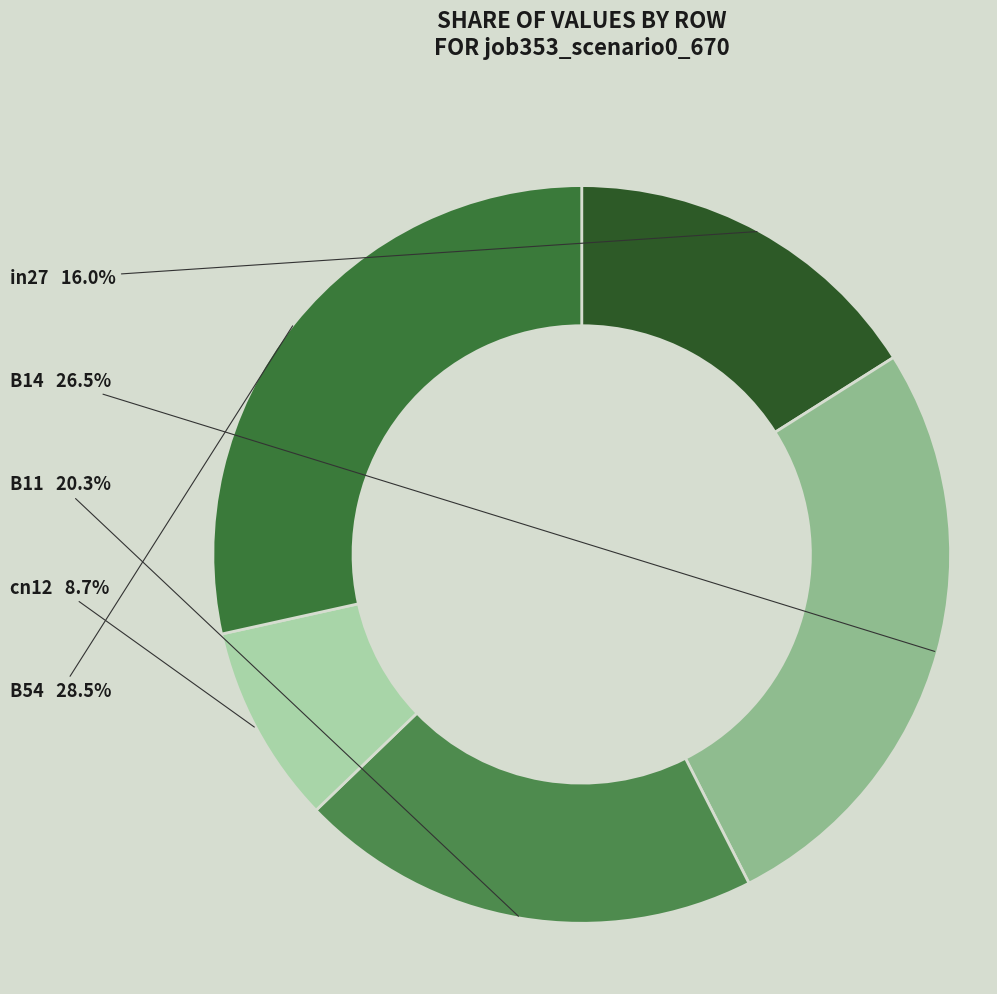

Does any single category account for the majority?

No